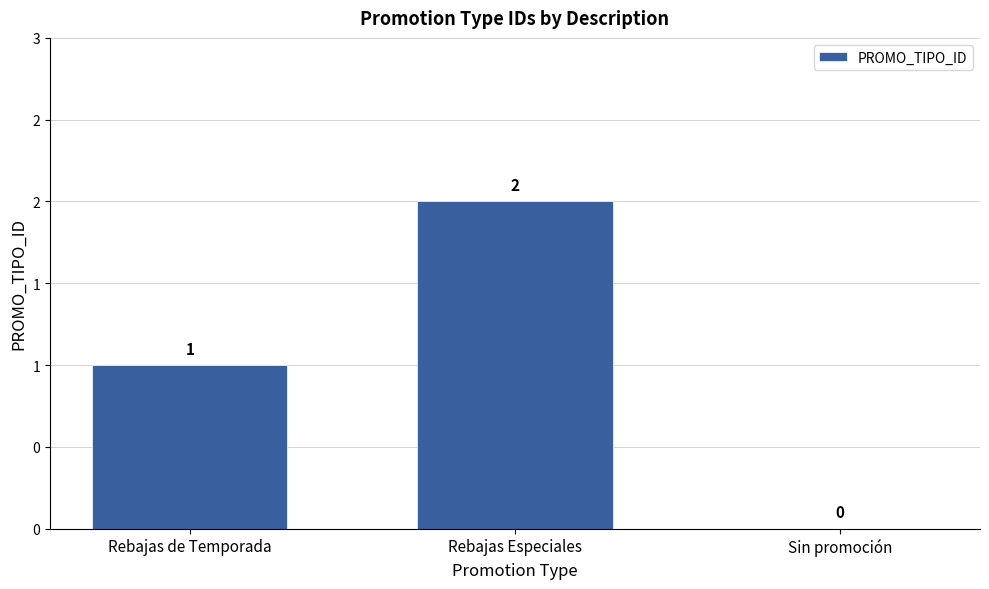

At which category does the chart reach its minimum across all series?

Sin promoción